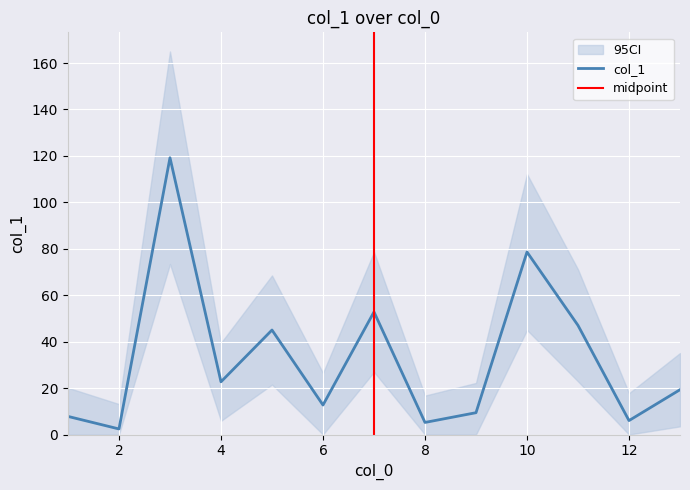

The value of col_1 at 8 is 5.2. True or false?

True